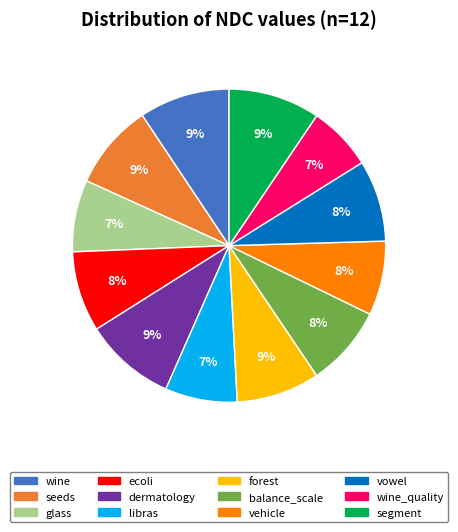

How many slices are in this pie chart?

12